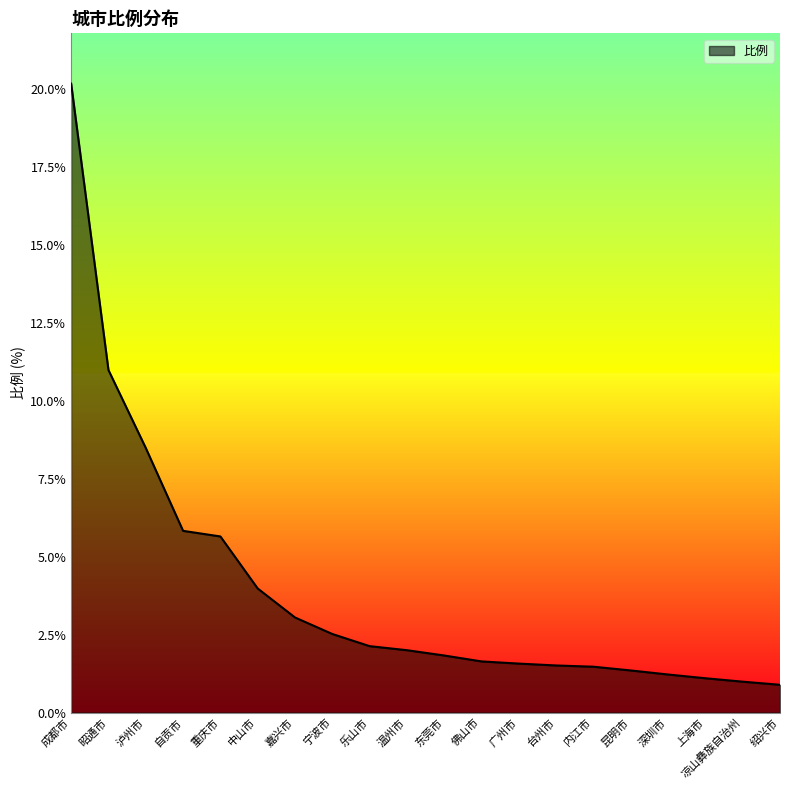

What value does the data have at 温州市?

2.0